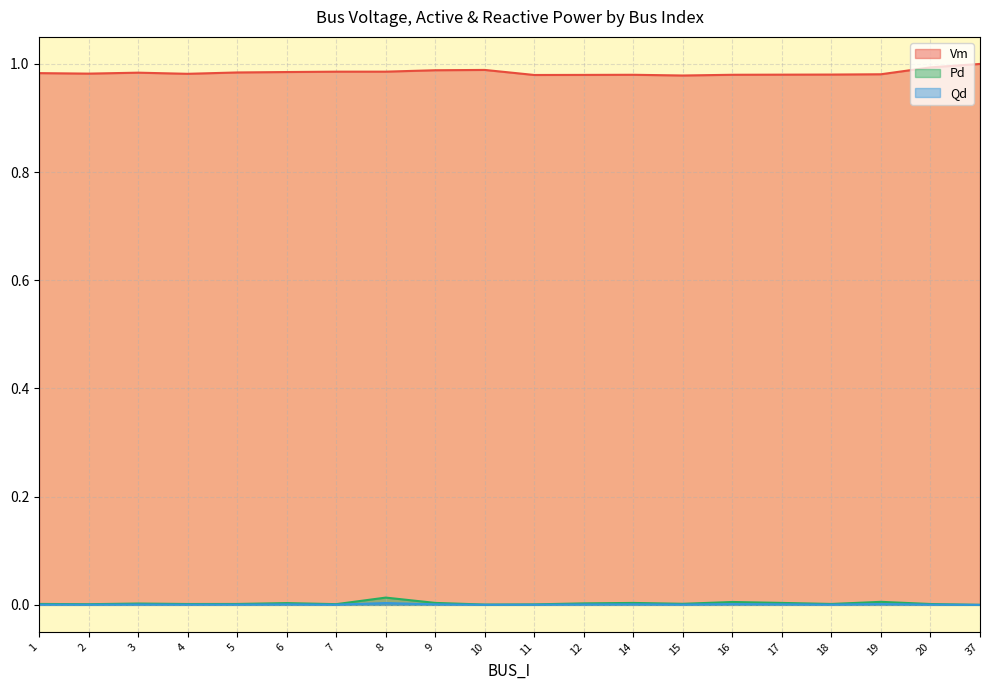

At how many categories does at least one series exceed 0?

20